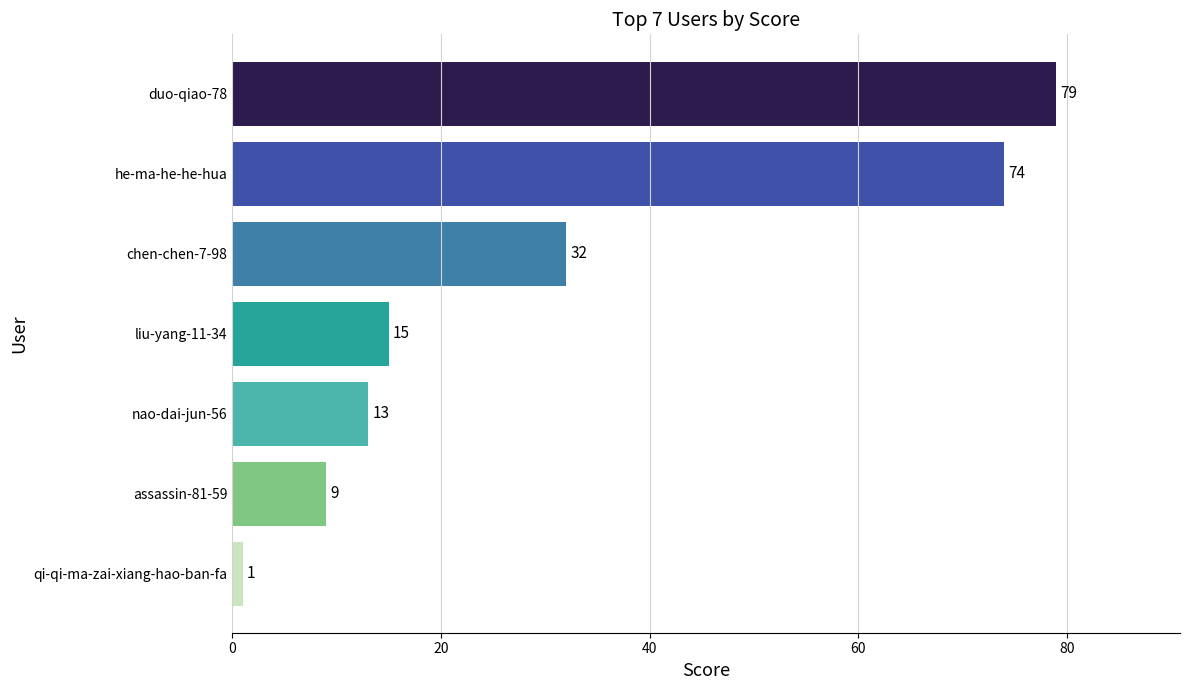

What is the difference between the second highest and second lowest values?

65